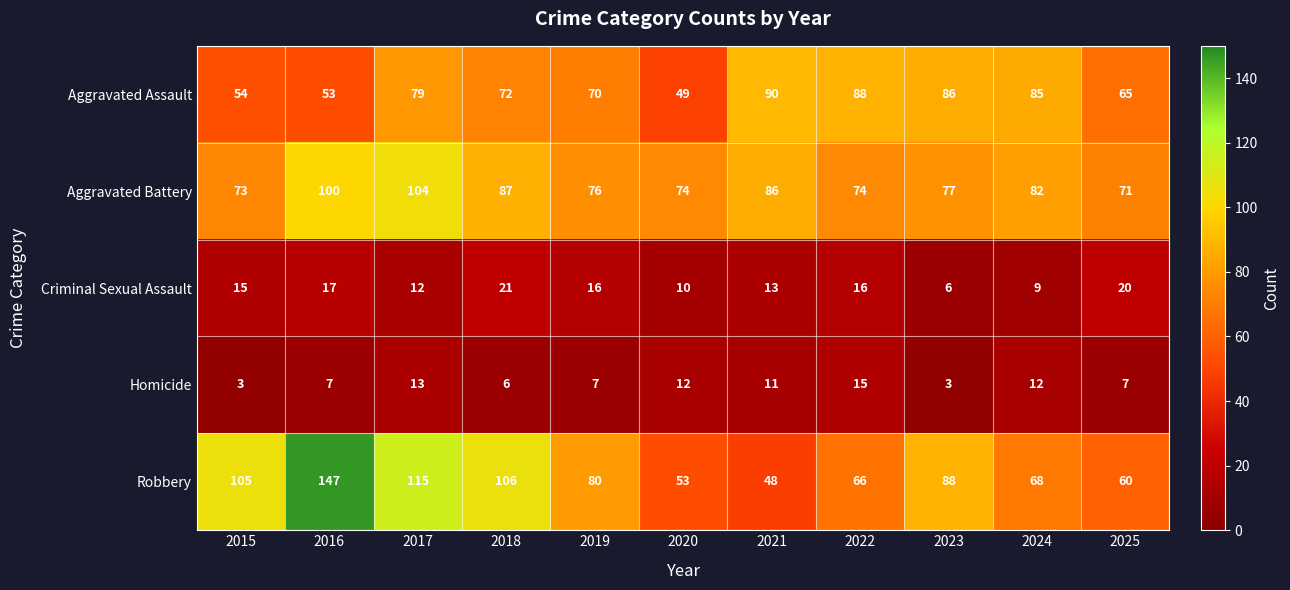

What is the total value across all series at 2025?

223